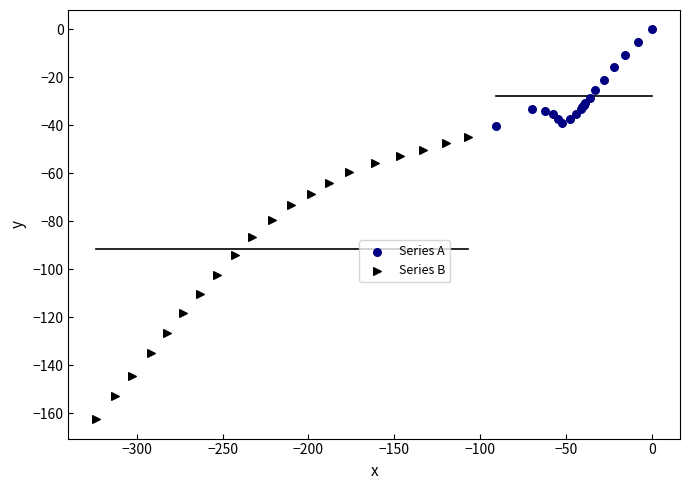

Which series has the widest spread of Y values?

Series B